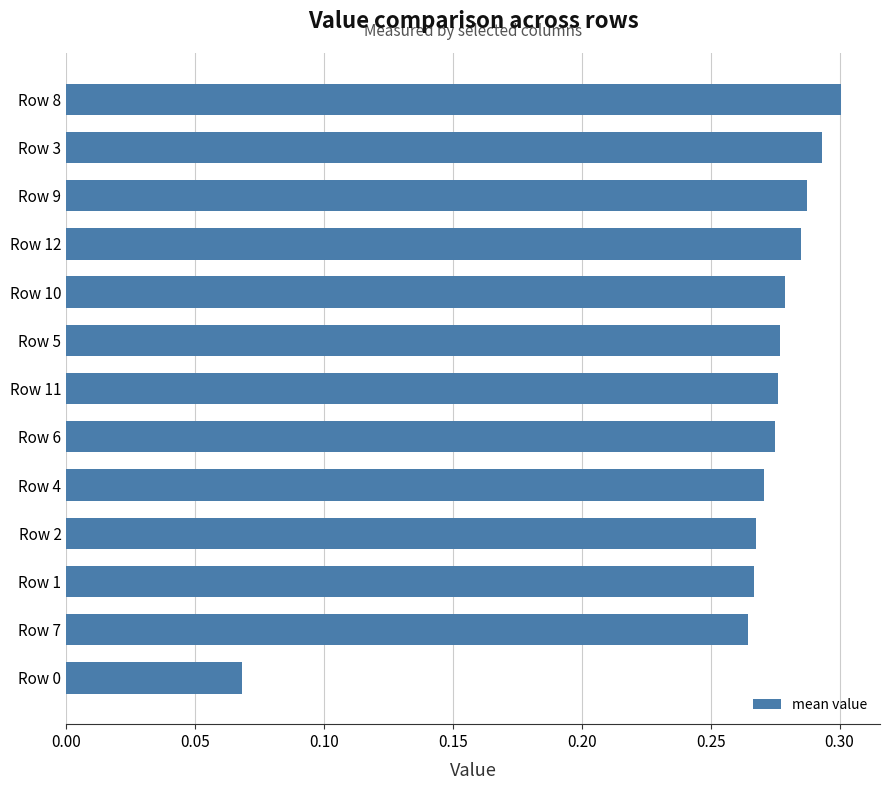

What is the sum of all values?

3.4